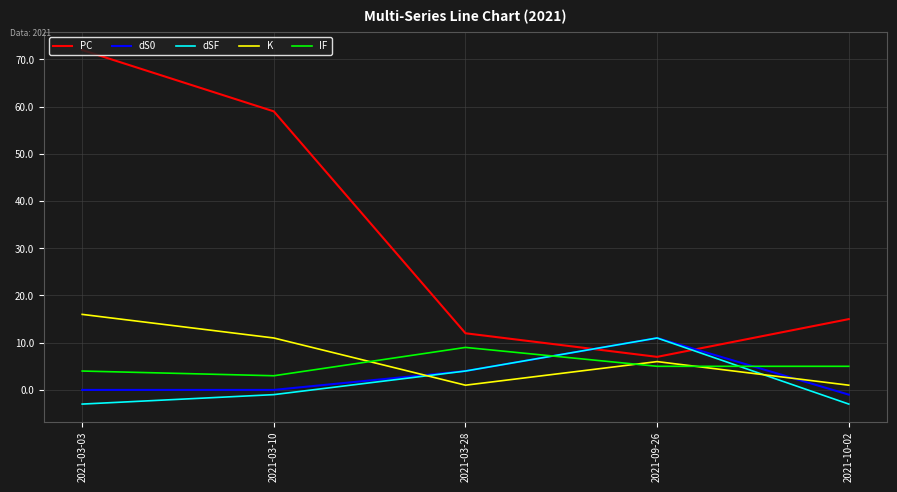

What is the total value across all series at 2021-03-10?

72